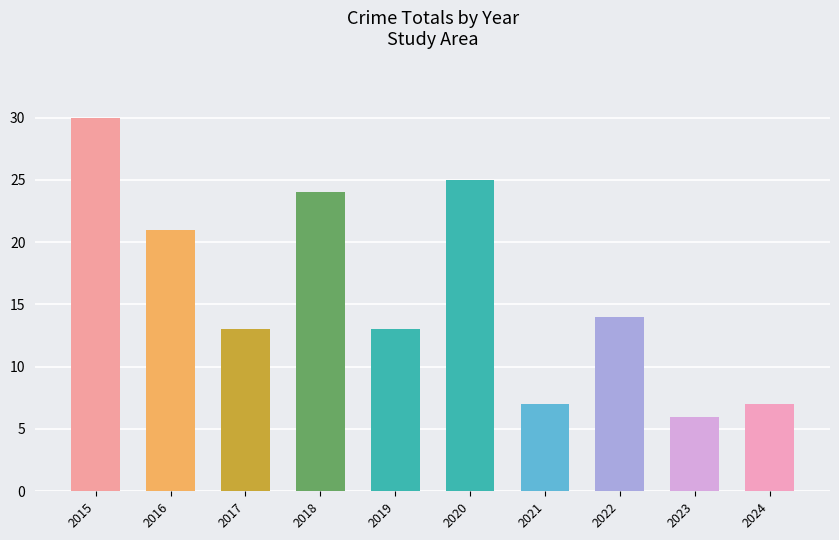

Approximately how many times larger is the value at 2016 compared to 2021?

3.0